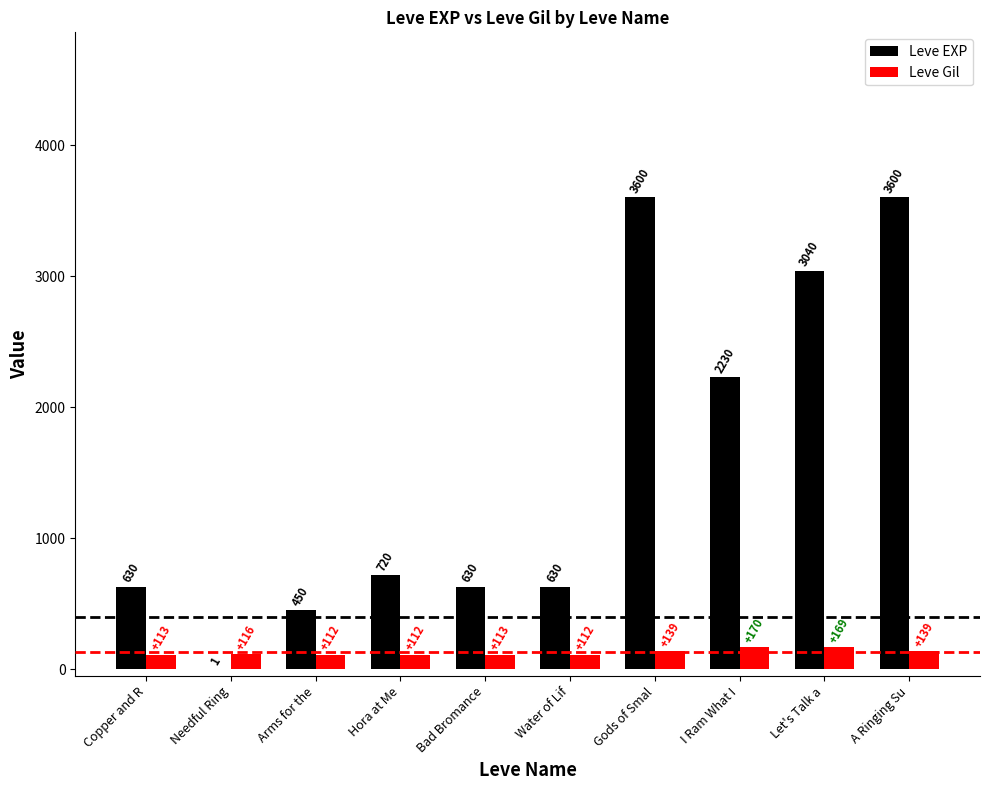

Reading left to right, list all the values displayed in this chart.

Leve EXP: Copper and R=630	Needful Ring=1	Arms for the=450	Hora at Me=720	Bad Bromance=630	Water of Lif=630	Gods of Smal=3600	I Ram What I=2230	Let's Talk a=3040	A Ringing Su=3600
Leve Gil: Copper and R=113	Needful Ring=116	Arms for the=112	Hora at Me=112	Bad Bromance=113	Water of Lif=112	Gods of Smal=139	I Ram What I=170	Let's Talk a=169	A Ringing Su=139